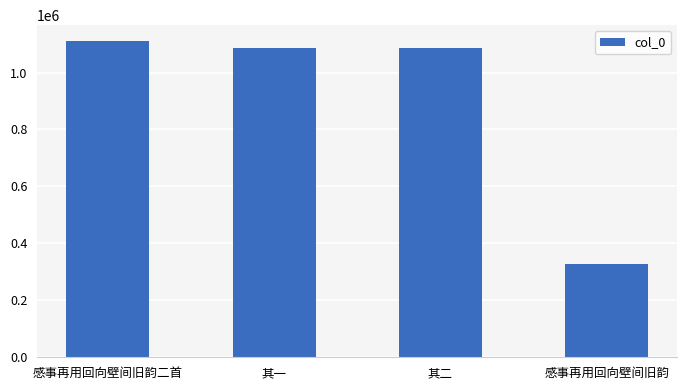

What is the change in value from 其一 to 其二?

+1